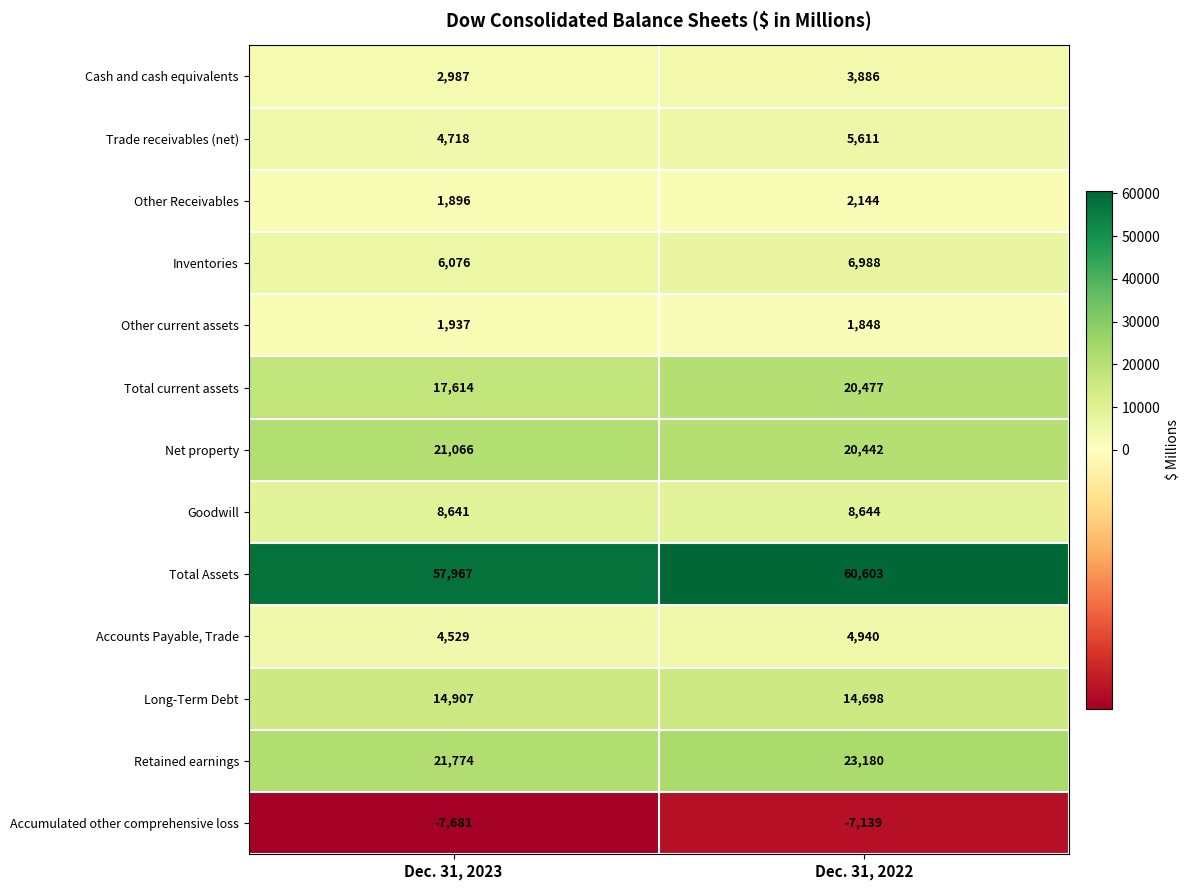

At which category is the sum across all series the highest?

Dec. 31, 2022